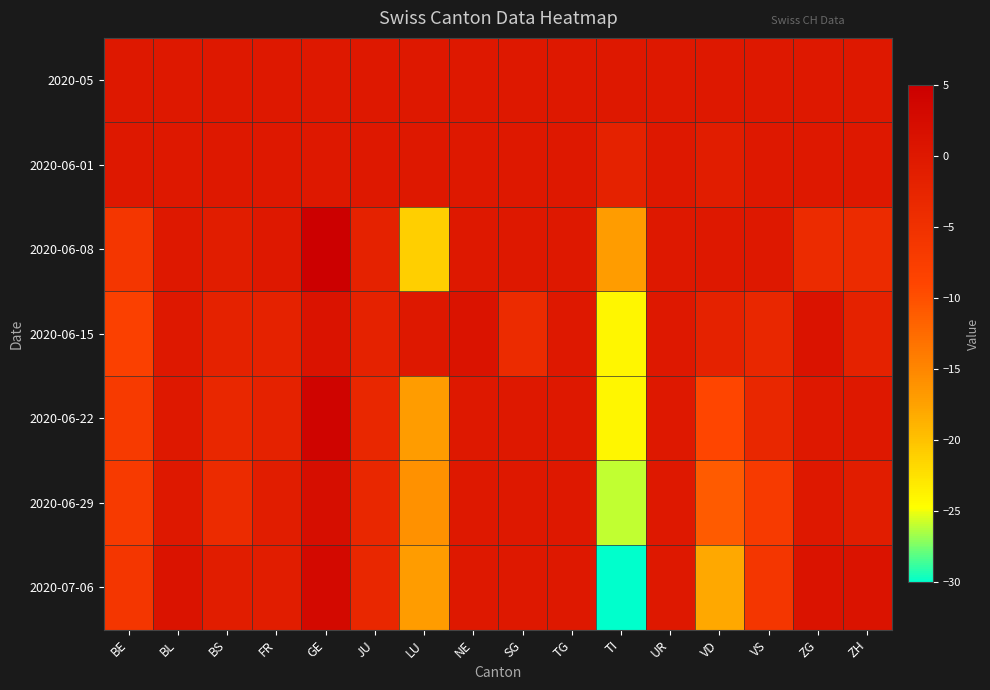

At which category is the sum across all series the highest?

GE